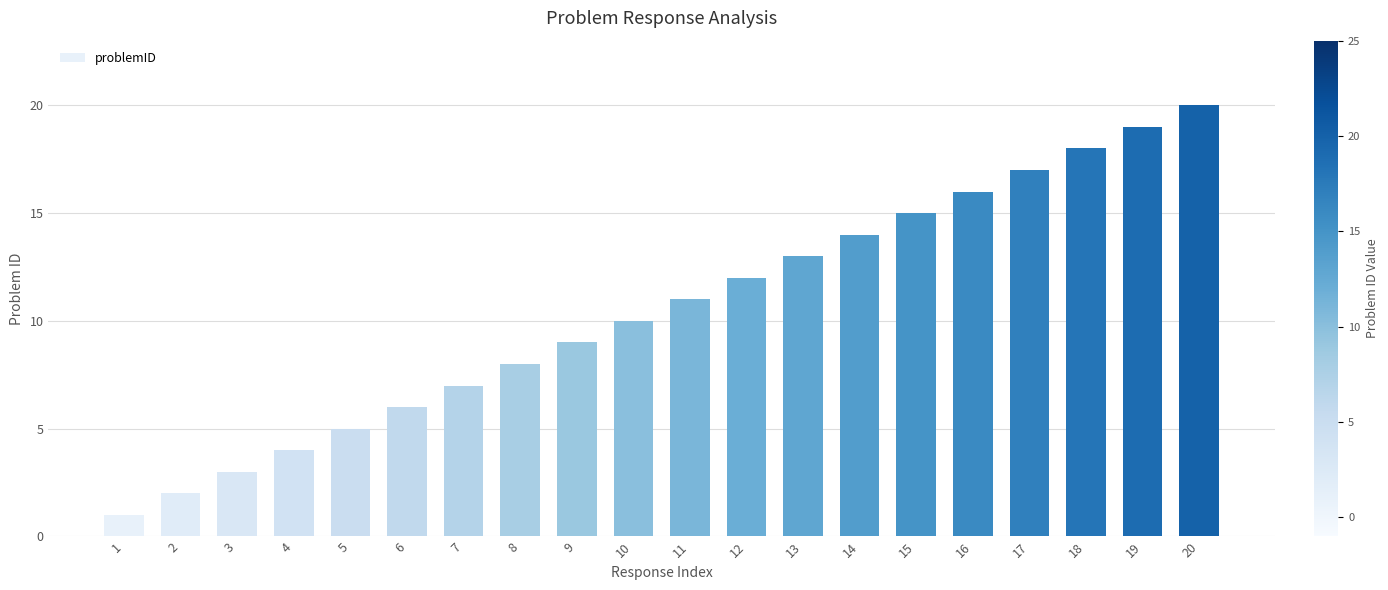

Reading left to right, what are all the values shown in this chart?

1=1	2=2	3=3	4=4	5=5	6=6	7=7	8=8	9=9	10=10	11=11	12=12	13=13	14=14	15=15	16=16	17=17	18=18	19=19	20=20